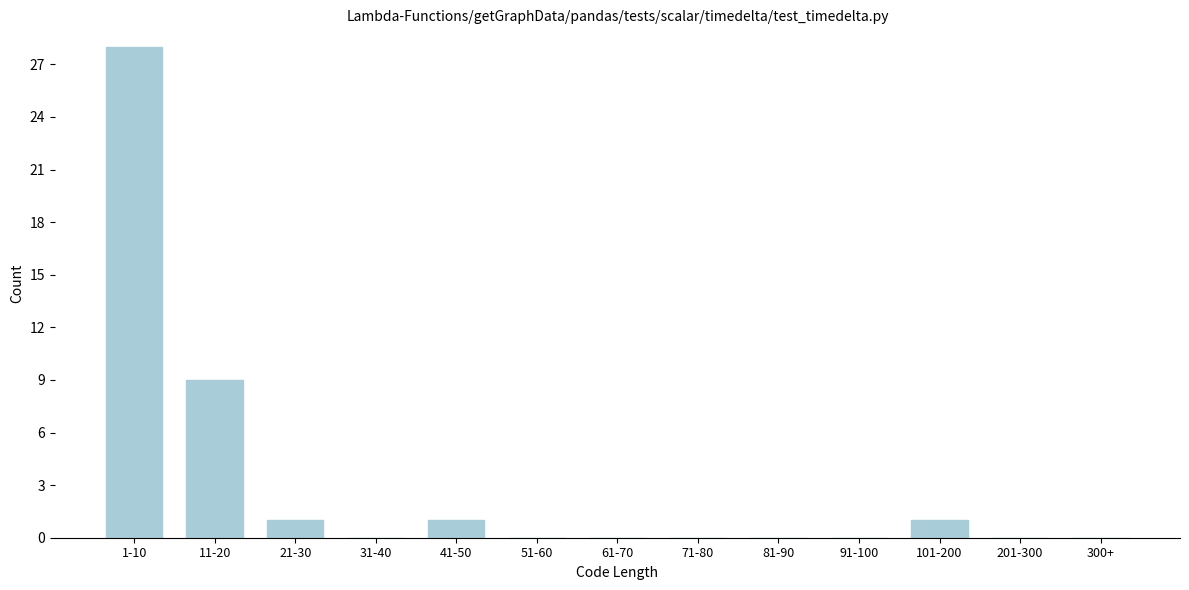

Reading right to left, list all the values displayed in this chart.

300+=0	201-300=0	101-200=1	91-100=0	81-90=0	71-80=0	61-70=0	51-60=0	41-50=1	31-40=0	21-30=1	11-20=9	1-10=28